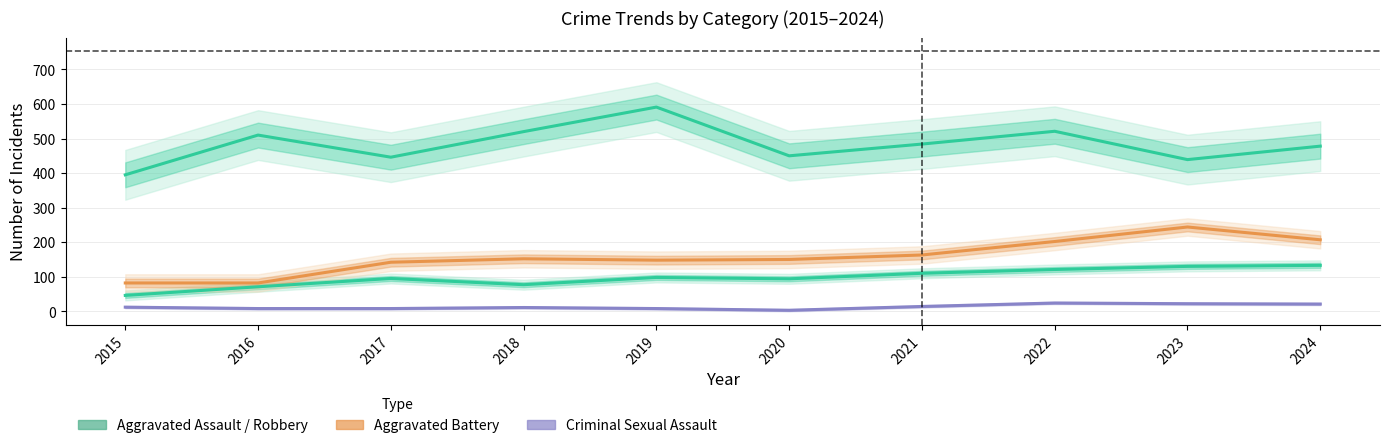

At how many categories does at least one series exceed 526?

1